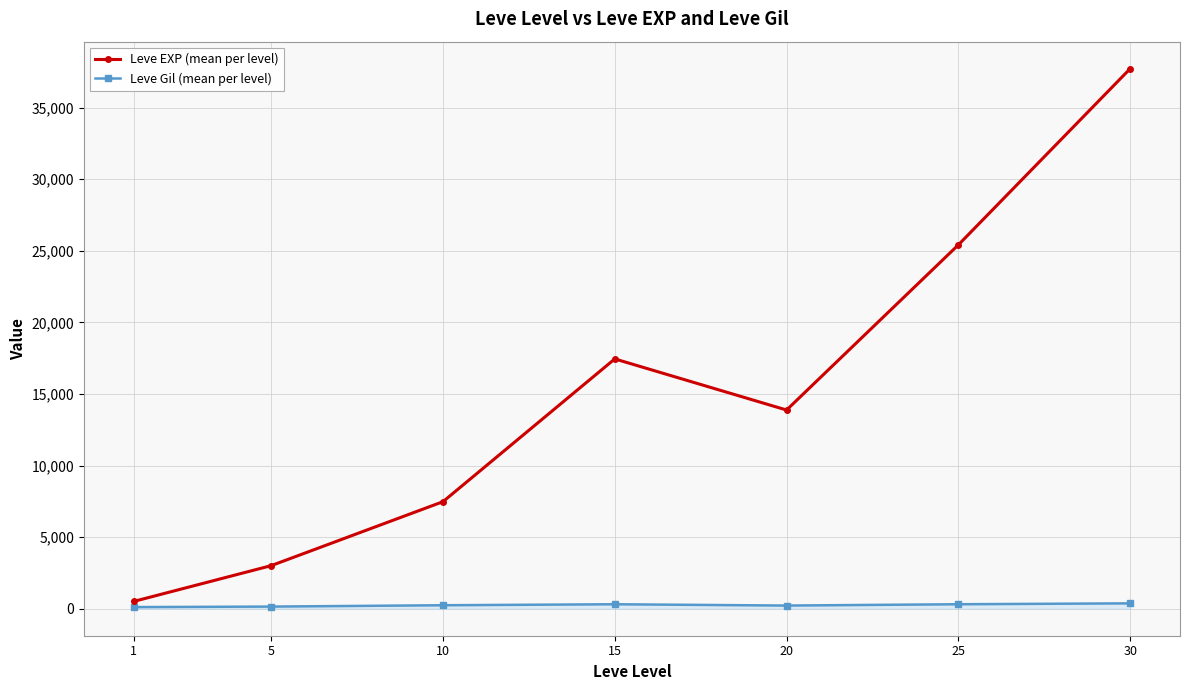

What are all the series names shown in the legend?

Leve EXP (mean per level), Leve Gil (mean per level)